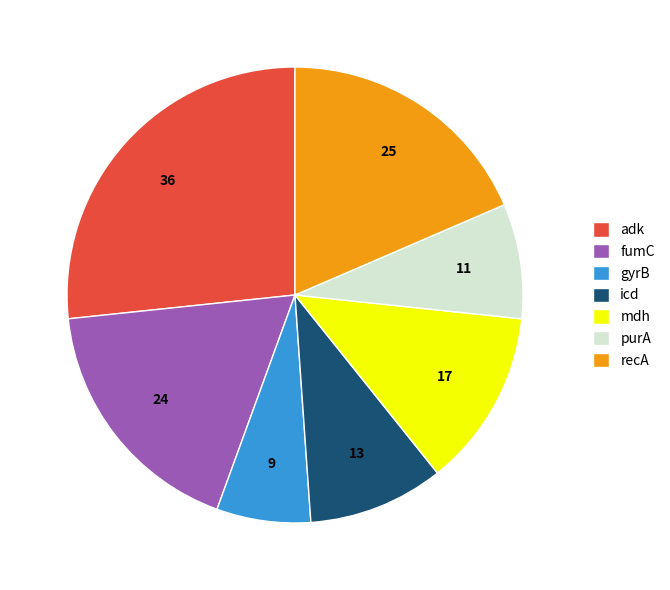

What is the ratio of the value at recA to the value at mdh?

1.5